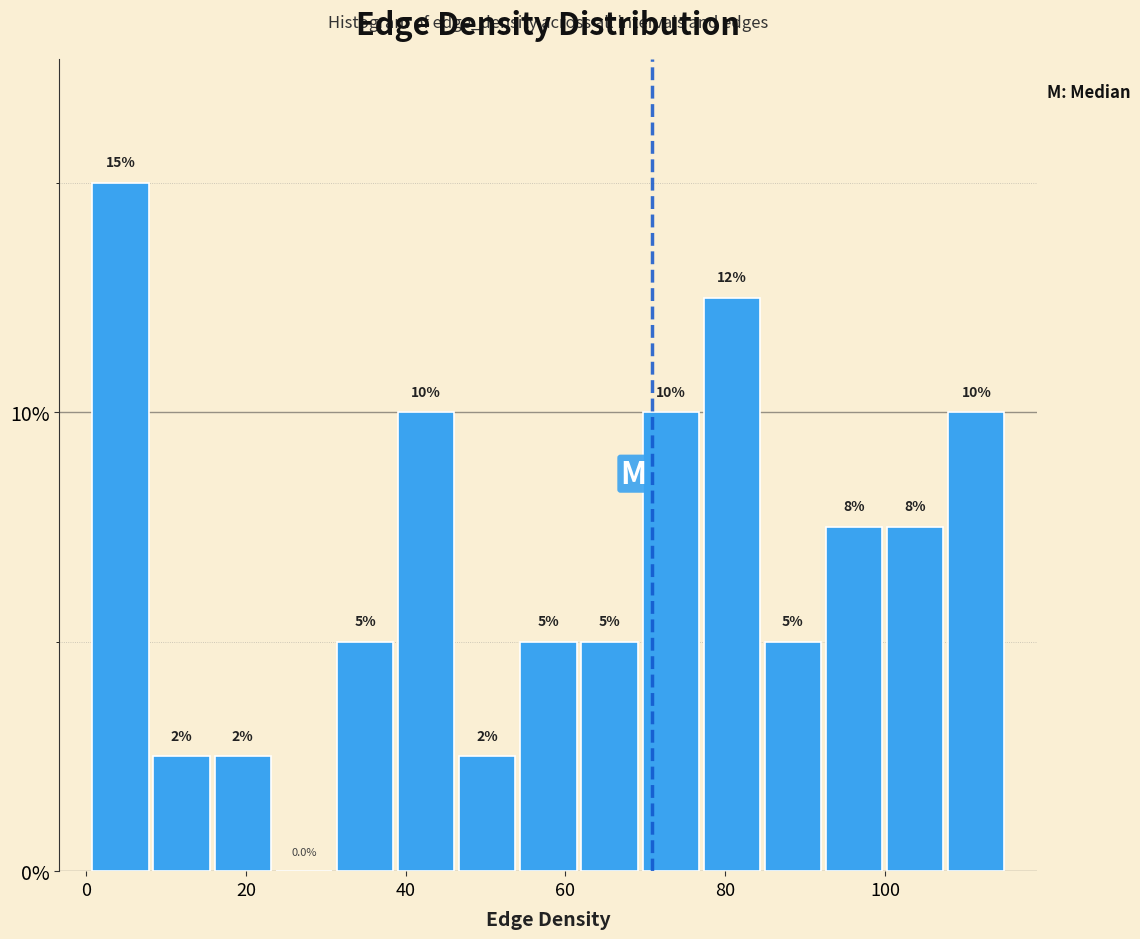

Read against the x-axis, roughly where is the centre of the tallest bar?

4